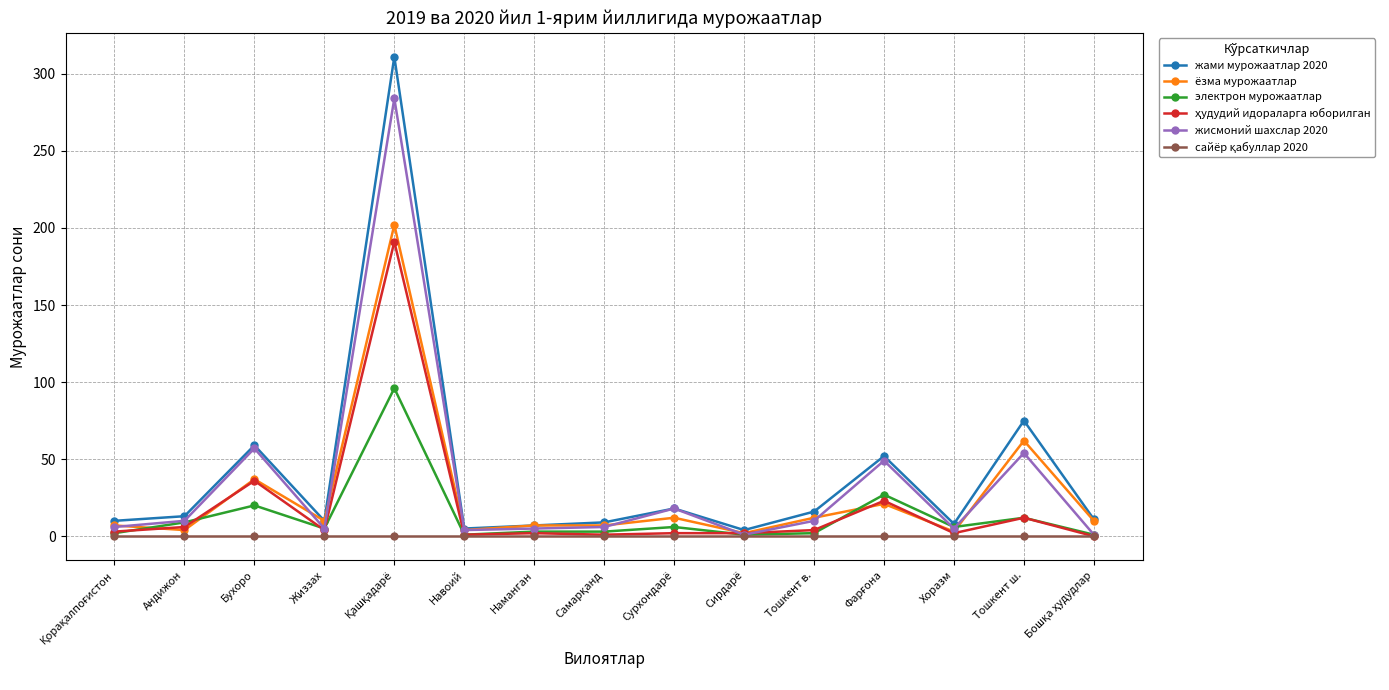

What is the maximum value for жисмоний шахслар 2020?

284